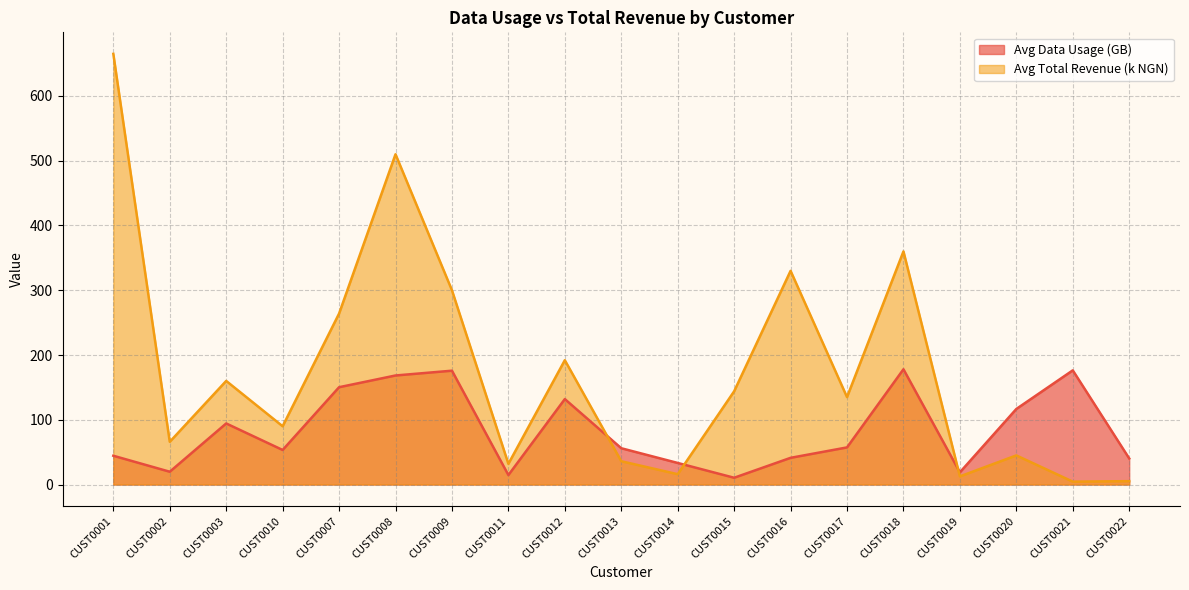

Which has a higher value, CUST0019 or CUST0022?

CUST0022